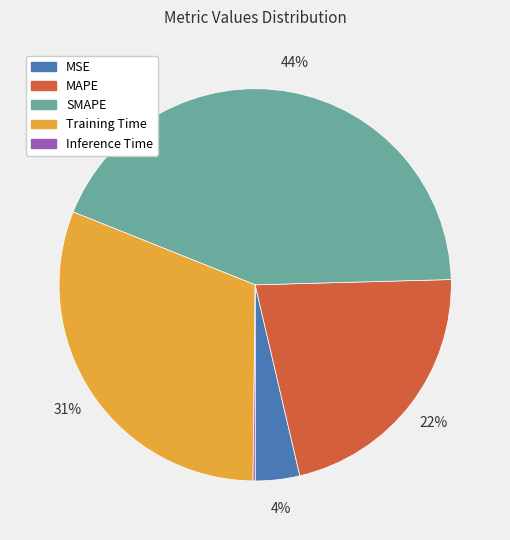

What percentage is the MSE slice, to the nearest percent?

4%